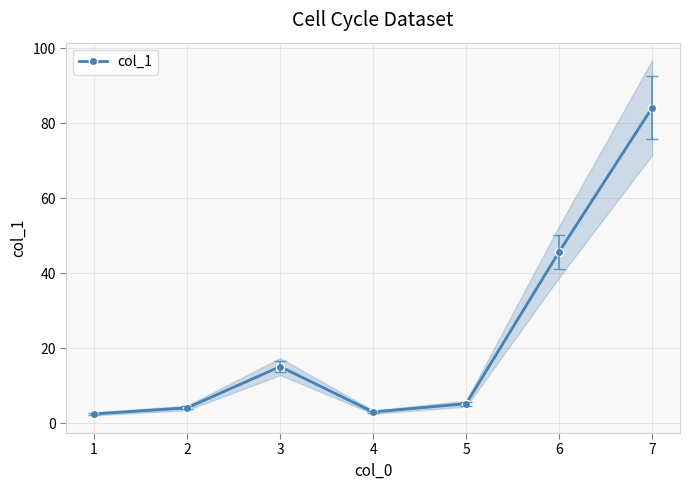

True or false: the data shows 5.2 at 5.

True